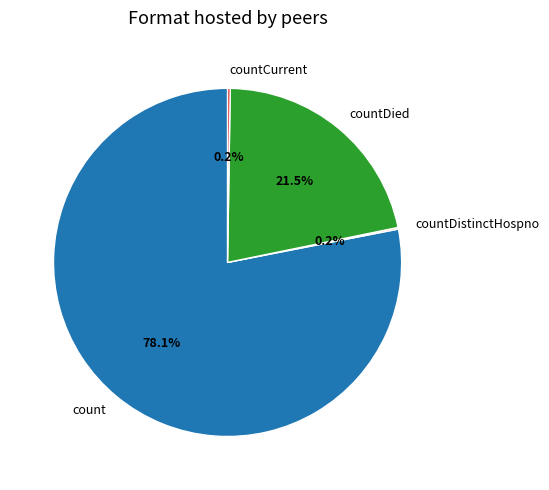

What percentage is NOT represented by countDied?

78.5%